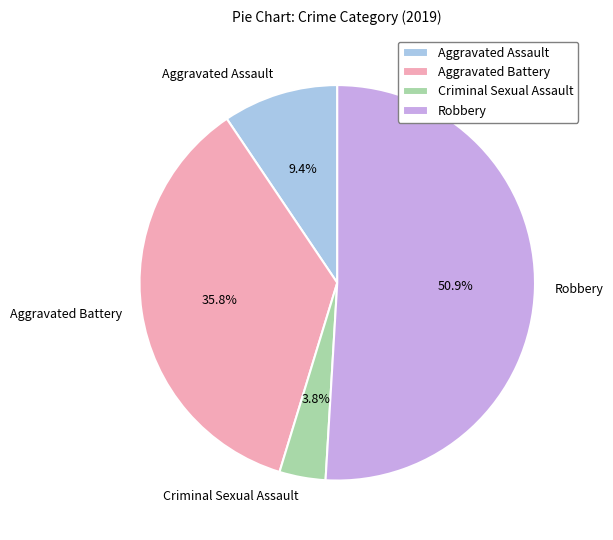

What is the largest slice in the pie chart?

Robbery